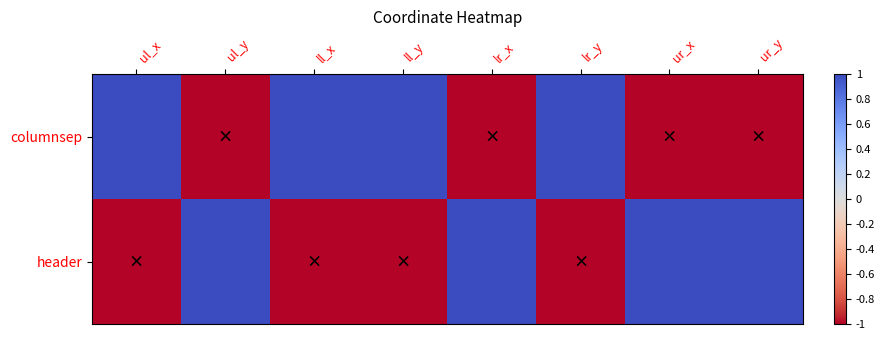

Which series has the widest spread of values?

columnsep